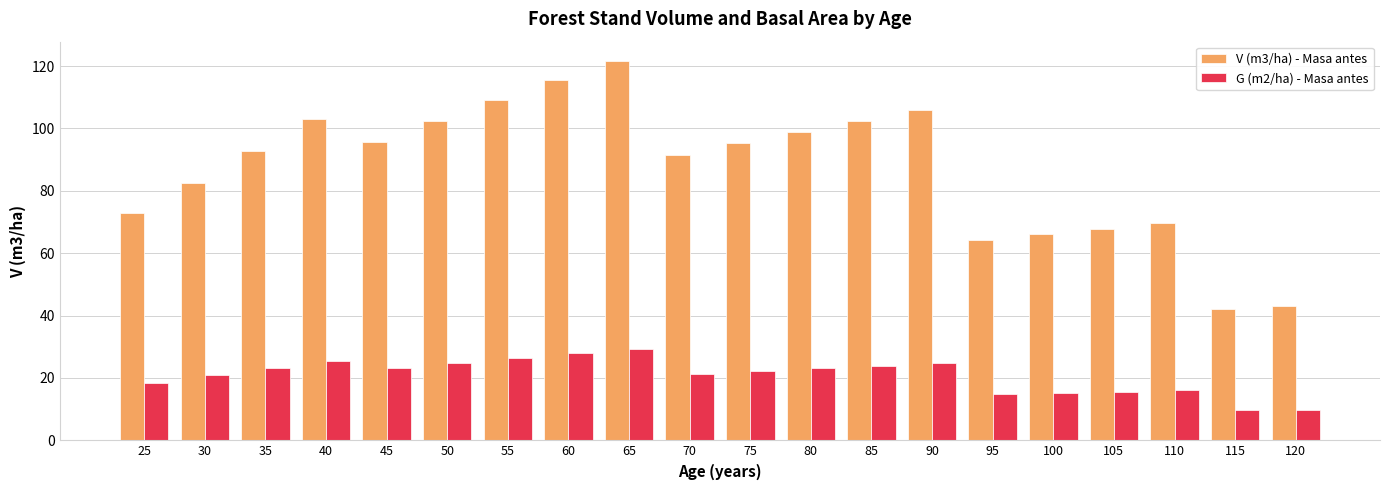

At which category is the sum across all series the highest?

65